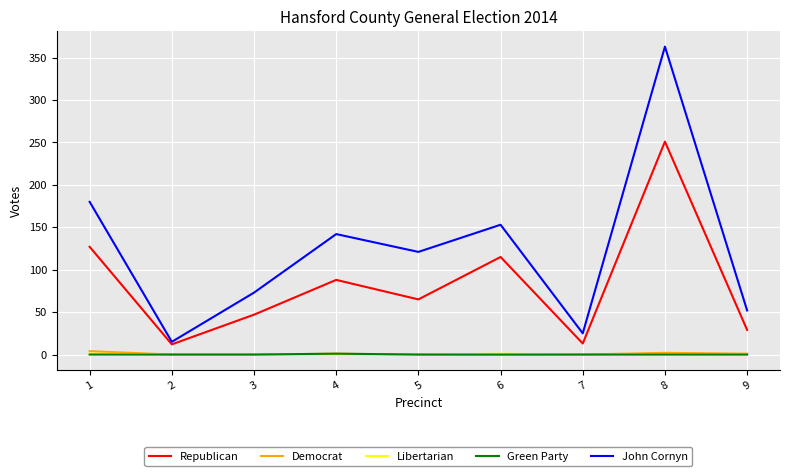

True or false: Republican and Libertarian intersect in this chart.

False